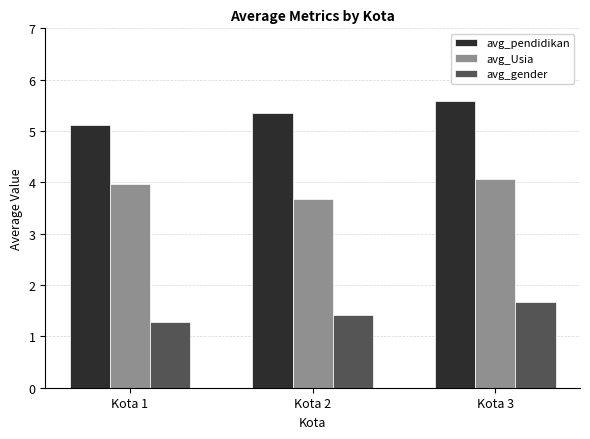

Reading right to left, list all the values displayed in this chart.

avg_pendidikan: 5.6	5.4	5.1
avg_Usia: 4.1	3.7	4.0
avg_gender: 1.7	1.4	1.3